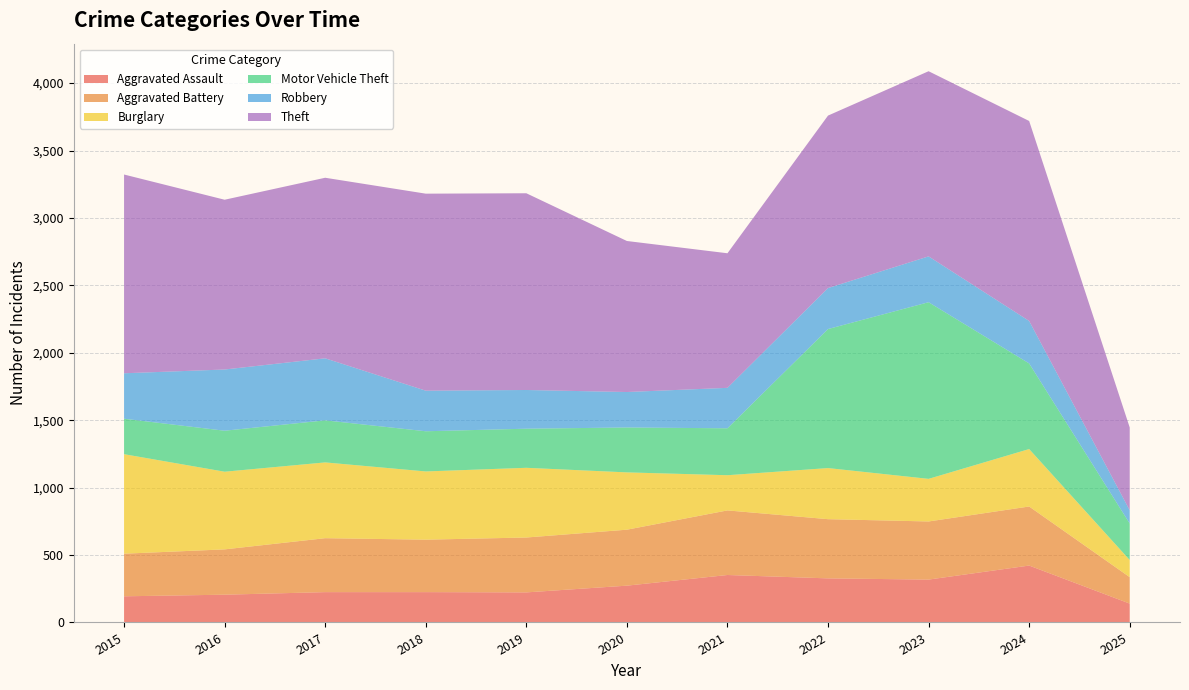

Reading right to left, extract all data points from this chart.

Aggravated Assault: 2025=140	2024=422	2023=318	2022=327	2021=352	2020=273	2019=223	2018=225	2017=225	2016=206	2015=194
Aggravated Battery: 2025=196	2024=438	2023=431	2022=439	2021=479	2020=415	2019=407	2018=389	2017=400	2016=336	2015=316
Burglary: 2025=127	2024=426	2023=316	2022=379	2021=261	2020=425	2019=517	2018=506	2017=562	2016=576	2015=738
Motor Vehicle Theft: 2025=271	2024=635	2023=1310	2022=1031	2021=348	2020=333	2019=290	2018=298	2017=312	2016=304	2015=263
Robbery: 2025=98	2024=315	2023=340	2022=304	2021=300	2020=263	2019=287	2018=301	2017=460	2016=454	2015=337
Theft: 2025=614	2024=1483	2023=1373	2022=1279	2021=998	2020=1120	2019=1459	2018=1461	2017=1339	2016=1259	2015=1474